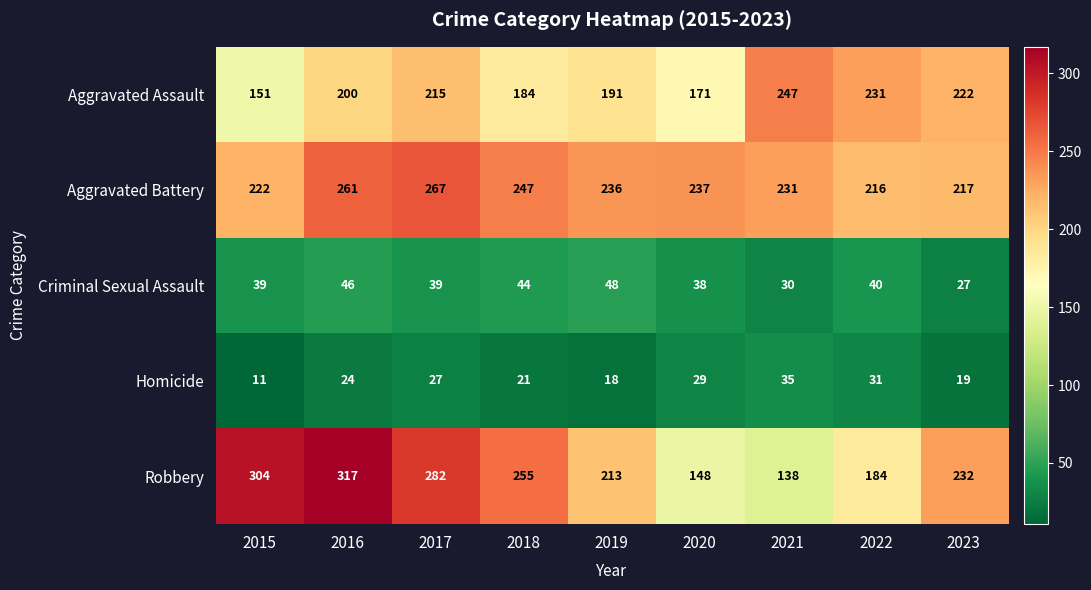

The value of Robbery at 2021 is 138. True or false?

True